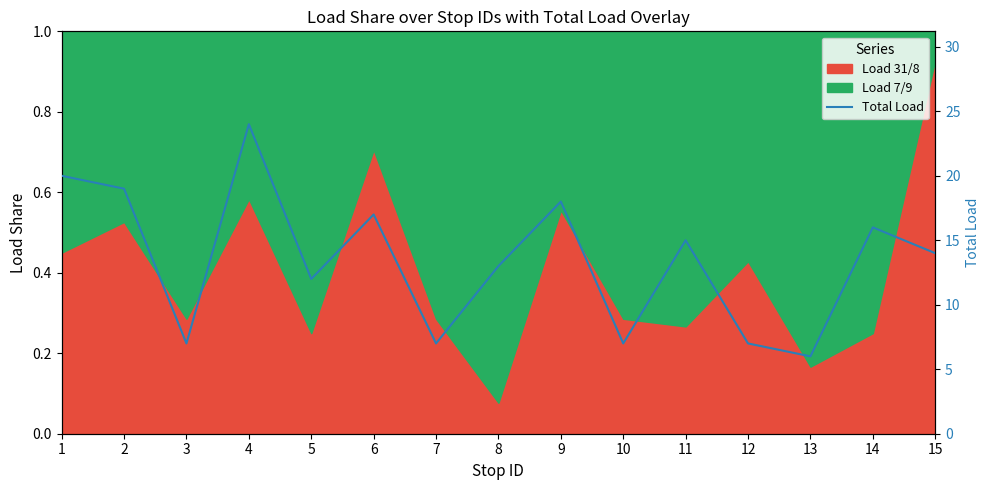

List the labels in order of value, largest first.

4, 1, 2, 9, 6, 14, 11, 15, 8, 5, 3, 7, 10, 12, 13